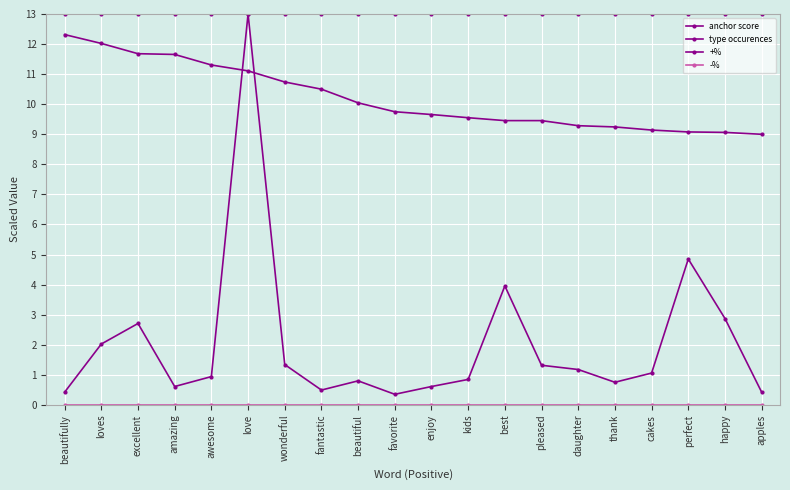

Reading left to right, list all the values displayed in this chart.

anchor score: beautifully=12.3	loves=12.0	excellent=11.7	amazing=11.7	awesome=11.3	love=11.1	wonderful=10.7	fantastic=10.5	beautiful=10.0	favorite=9.8	enjoy=9.7	kids=9.6	best=9.5	pleased=9.5	daughter=9.3	thank=9.2	cakes=9.1	perfect=9.1	happy=9.1	apples=9.0
type occurences: beautifully=0.4	loves=2.0	excellent=2.7	amazing=0.6	awesome=0.9	love=13.0	wonderful=1.3	fantastic=0.5	beautiful=0.8	favorite=0.4	enjoy=0.6	kids=0.8	best=4.0	pleased=1.3	daughter=1.2	thank=0.8	cakes=1.1	perfect=4.9	happy=2.9	apples=0.4
+%: beautifully=13.0	loves=13.0	excellent=13.0	amazing=13.0	awesome=13.0	love=13.0	wonderful=13.0	fantastic=13.0	beautiful=13.0	favorite=13.0	enjoy=13.0	kids=13.0	best=13.0	pleased=13.0	daughter=13.0	thank=13.0	cakes=13.0	perfect=13.0	happy=13.0	apples=13.0
-%: beautifully=0.0	loves=0.0	excellent=0.0	amazing=0.0	awesome=0.0	love=0.0	wonderful=0.0	fantastic=0.0	beautiful=0.0	favorite=0.0	enjoy=0.0	kids=0.0	best=0.0	pleased=0.0	daughter=0.0	thank=0.0	cakes=0.0	perfect=0.0	happy=0.0	apples=0.0